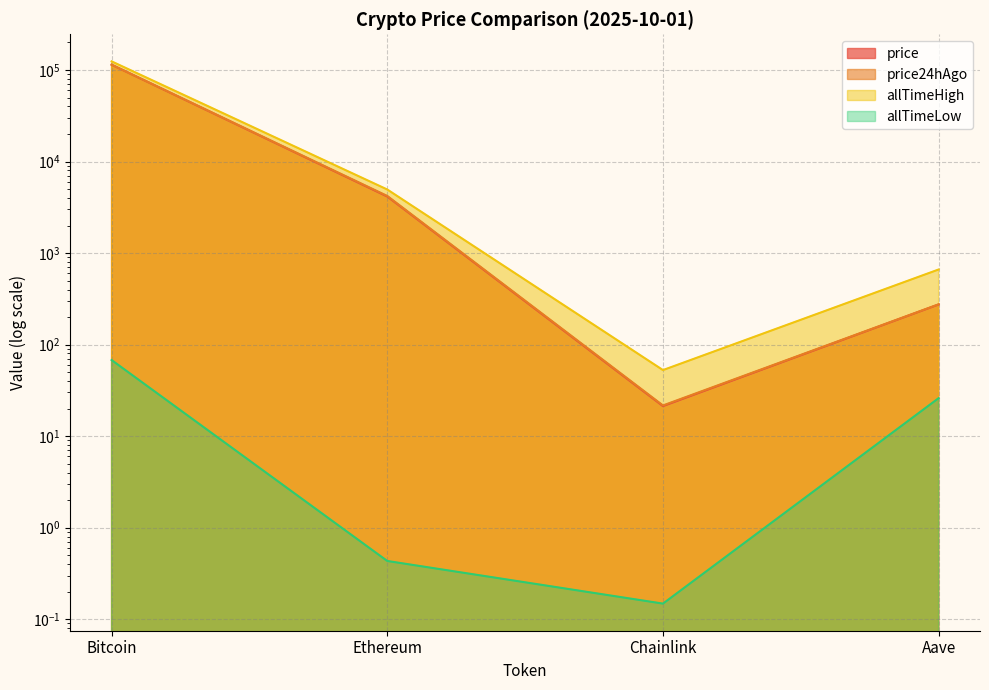

In allTimeHigh, how many points are lower than both neighbors (excluding endpoints)?

1